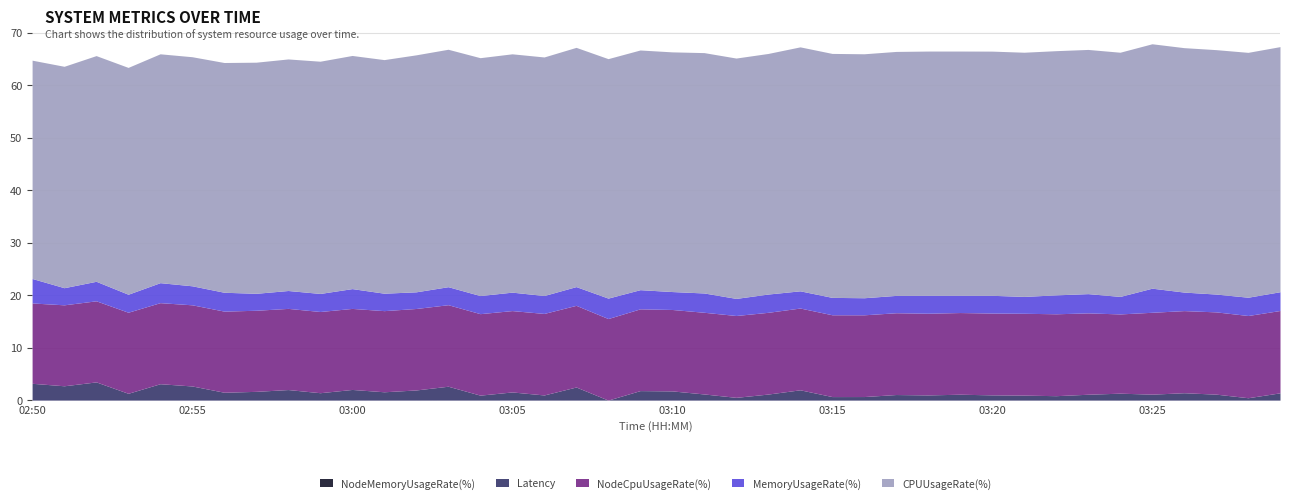

How many lines are shown in the chart?

5